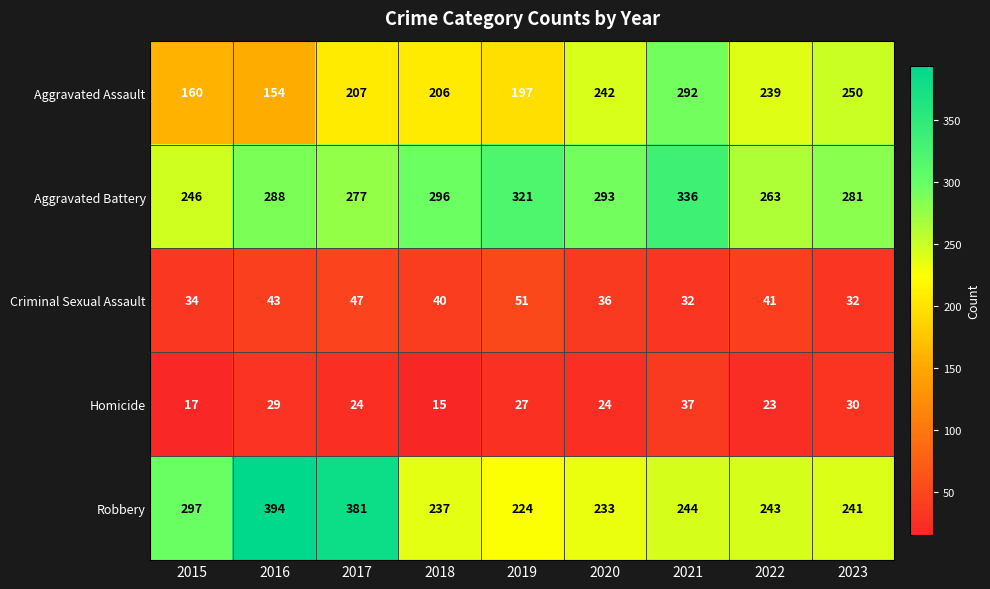

At 2019, list the series in order from smallest to largest.

Homicide, Criminal Sexual Assault, Aggravated Assault, Robbery, Aggravated Battery